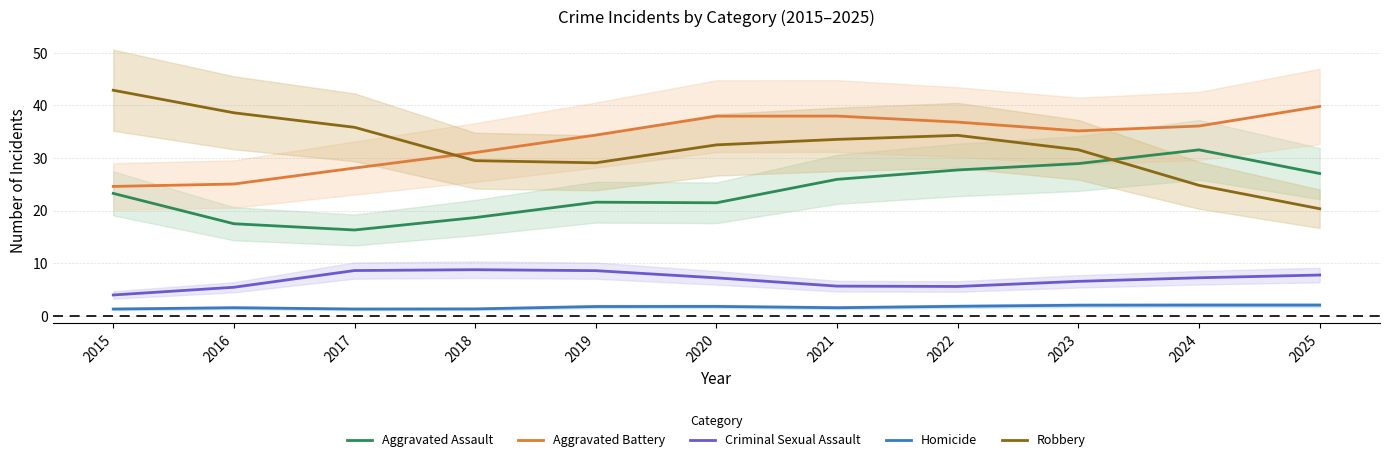

At how many categories does at least one series exceed 38?

3